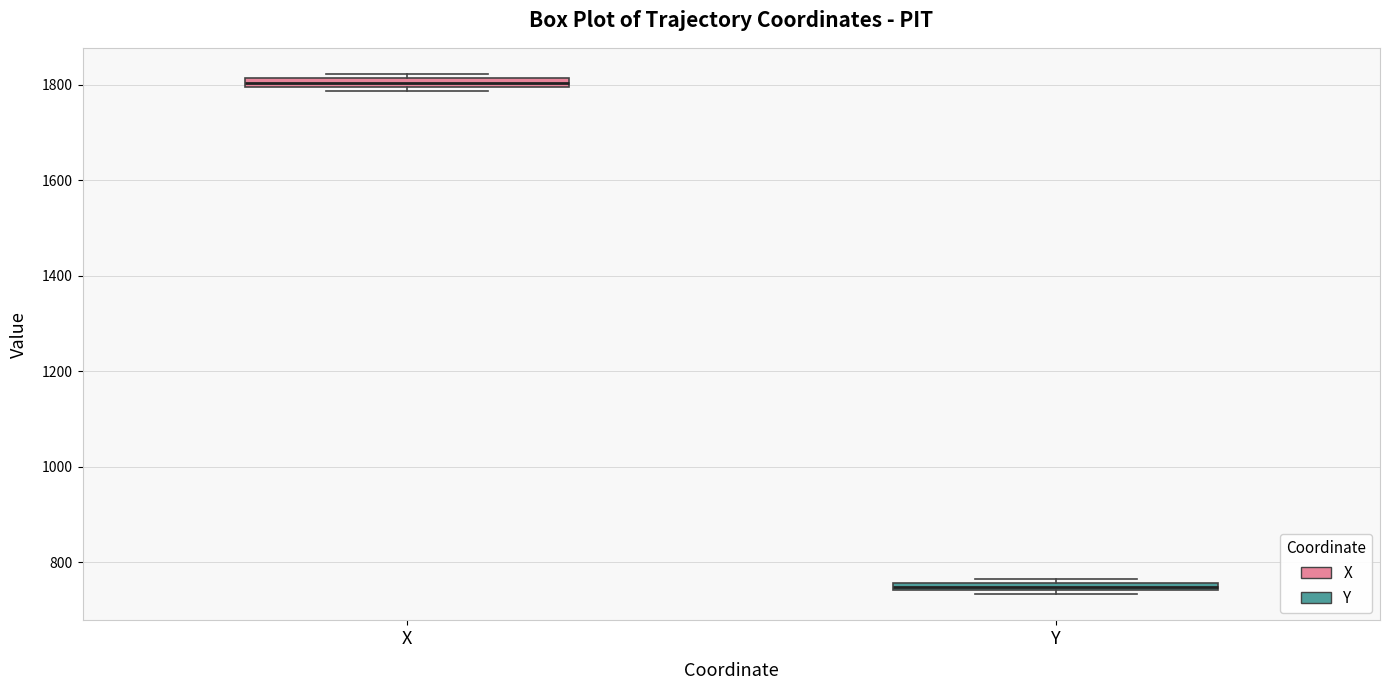

Which box's median line is the lowest?

Y